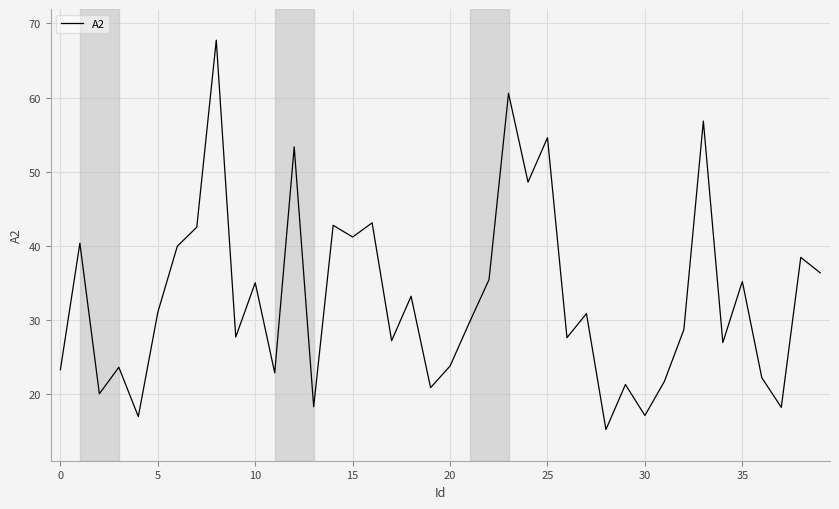

What is the greatest value displayed?

67.8